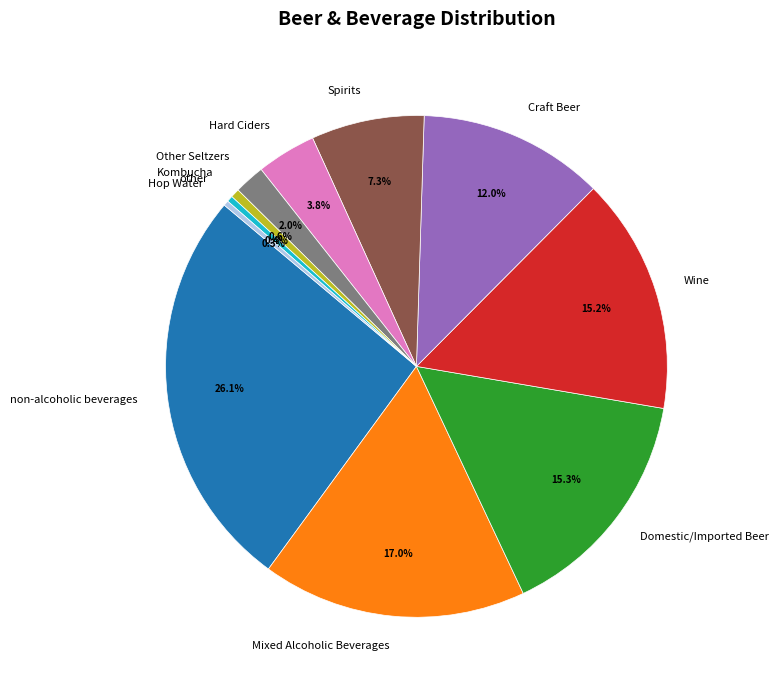

To the nearest percent, what percentage of the pie is Kombucha?

1%